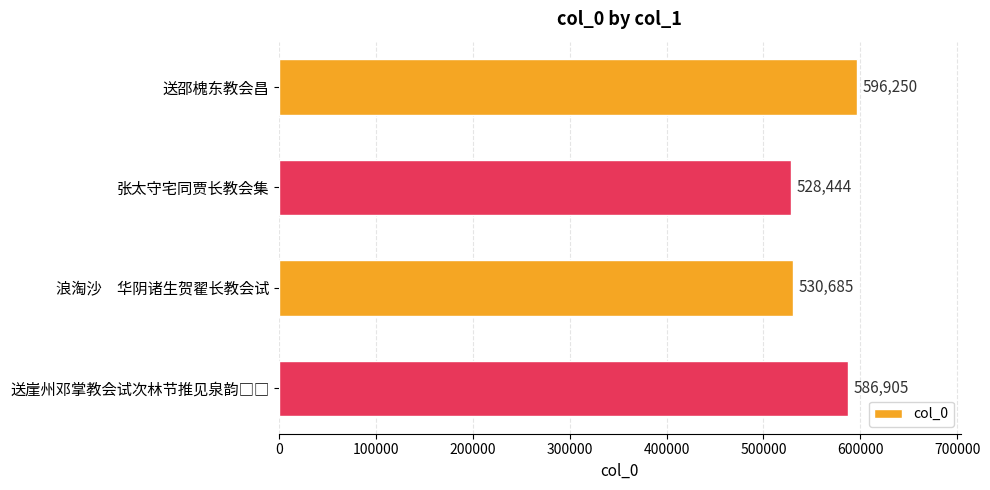

What is the greatest value displayed?

596250